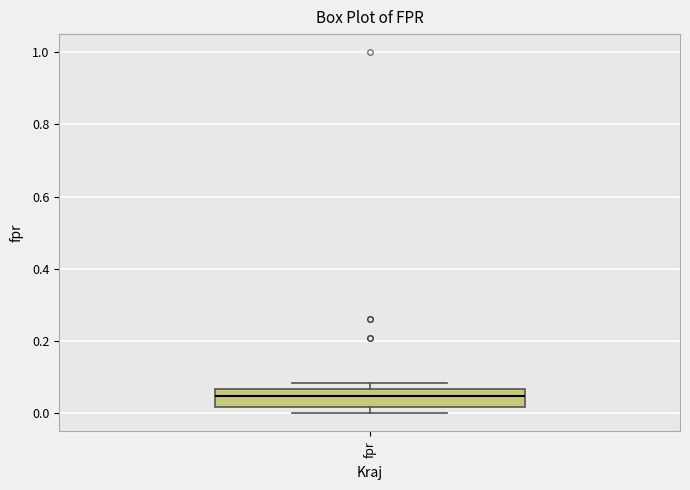

Read this box plot against the y-axis: the position of the median line, the range covered by the box, and the ends of both whiskers. The values are not printed on the chart, so give them approximately, as read against the axis.

median 0.04, box 0.02 to 0.06, whiskers 0.00 to 0.08